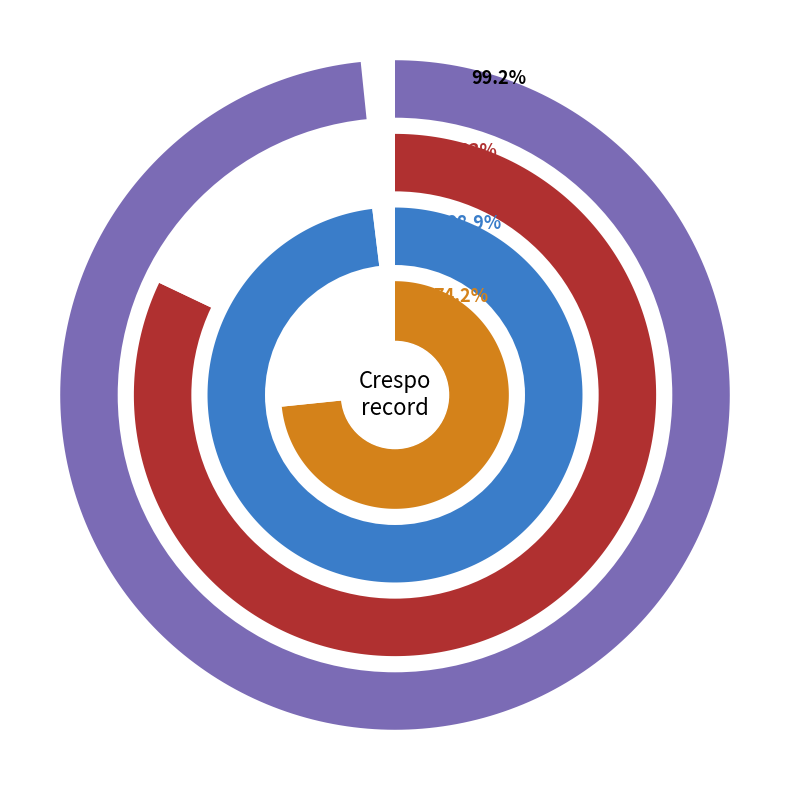

To the nearest percent, what percentage of the pie is 13?

4%